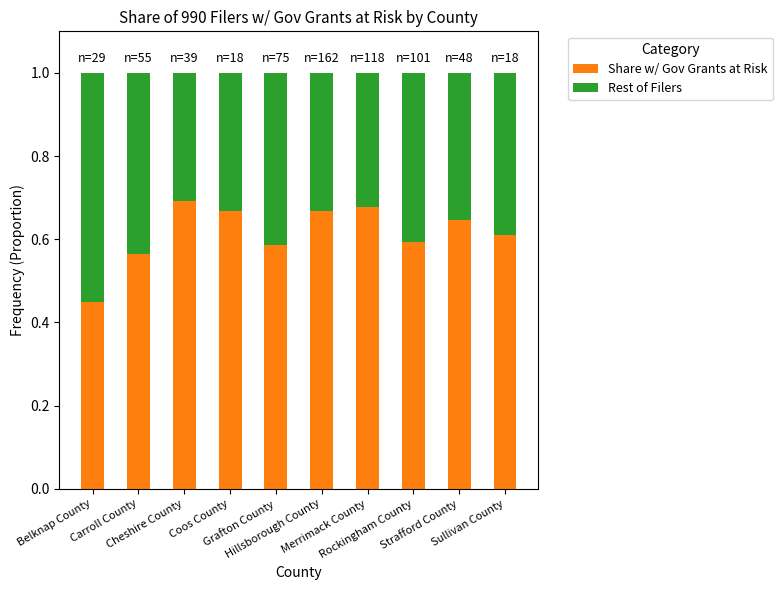

How many Share w/ Gov Grants at Risk values are between 0 and 1?

10